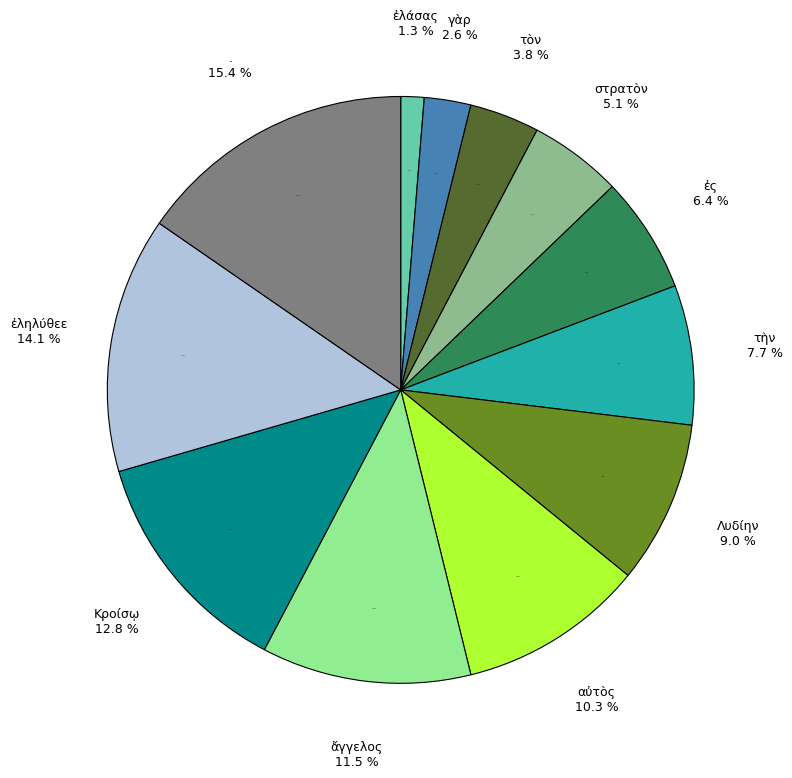

True or false: Λυδίην accounts for 9% of the total.

True